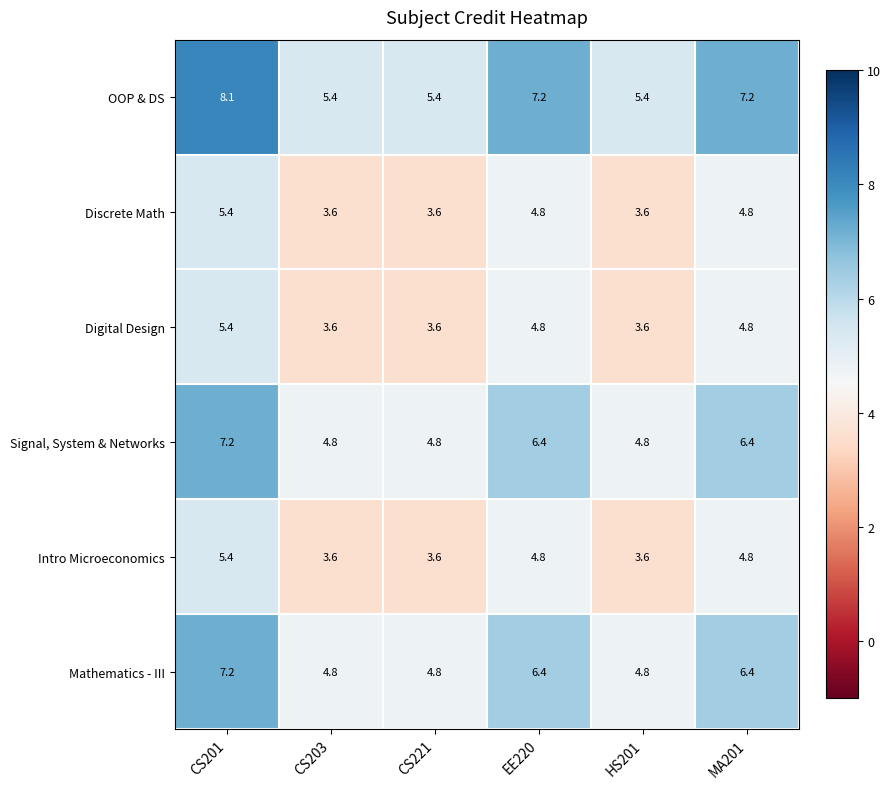

Read the Intro Microeconomics value at CS221.

3.6